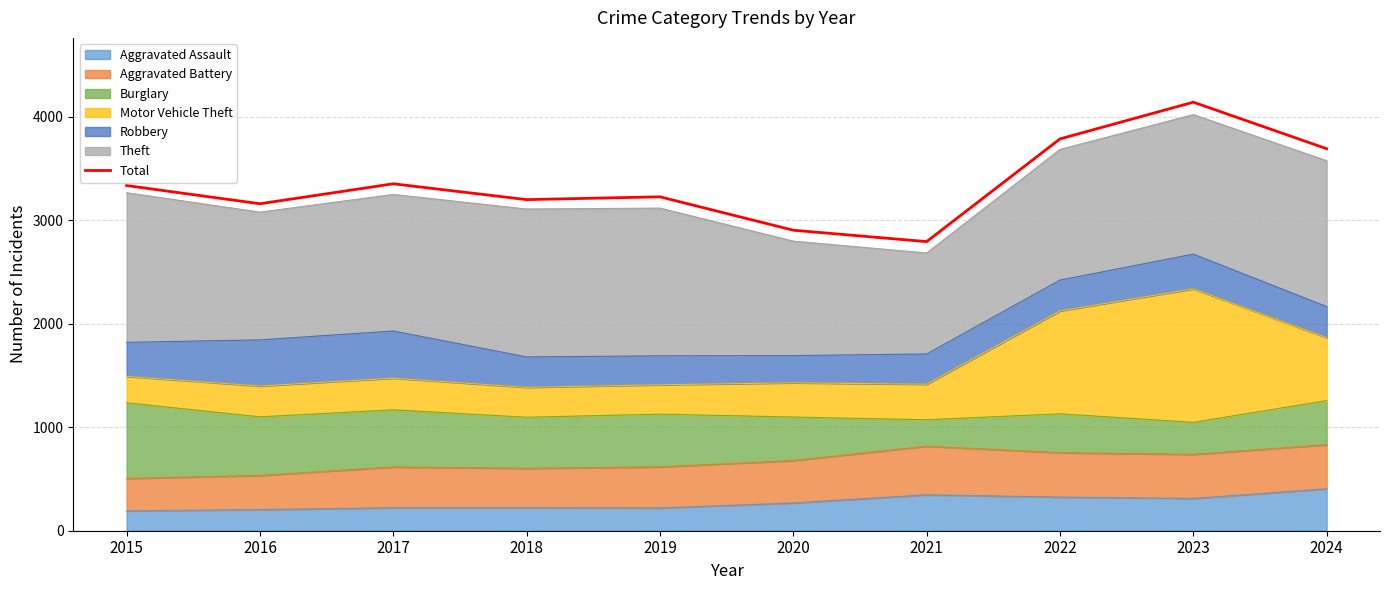

List the labels in order of value, smallest first.

2021, 2020, 2016, 2018, 2019, 2015, 2017, 2024, 2022, 2023